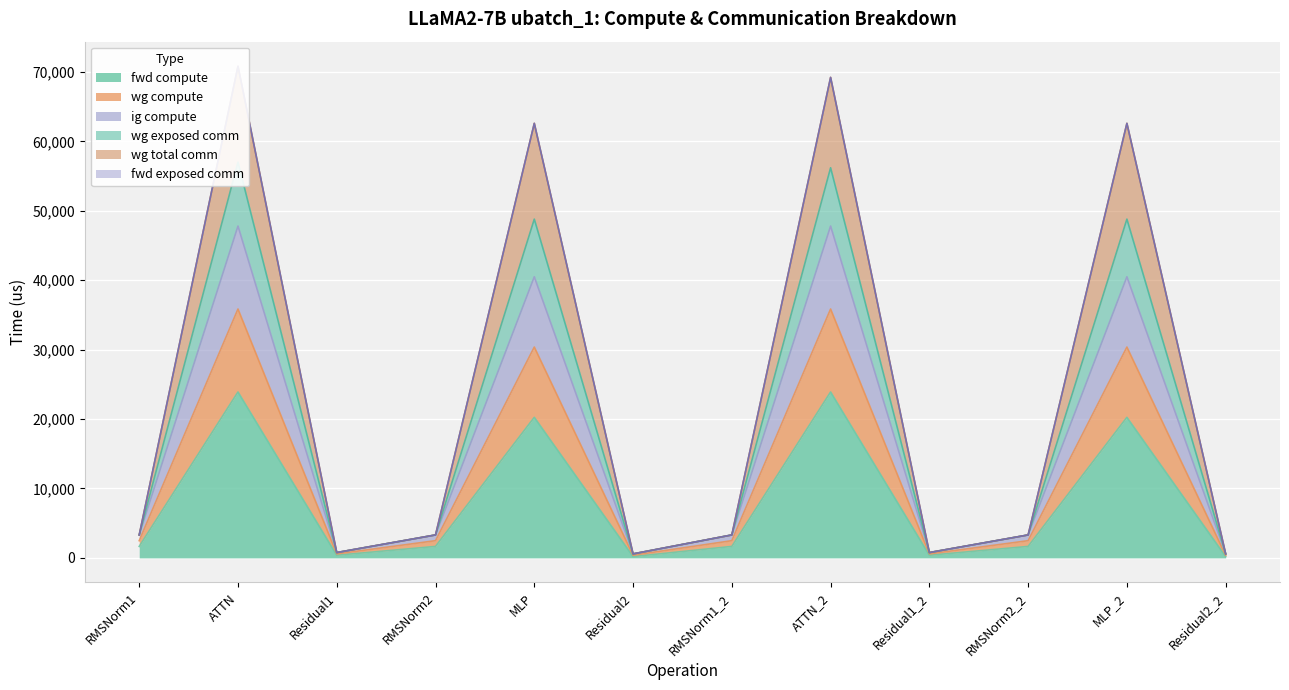

Rank the categories by wg compute value from highest to lowest.

ATTN, ATTN_2, MLP, MLP_2, RMSNorm1, RMSNorm2, RMSNorm1_2, RMSNorm2_2, Residual1, Residual1_2, Residual2, Residual2_2